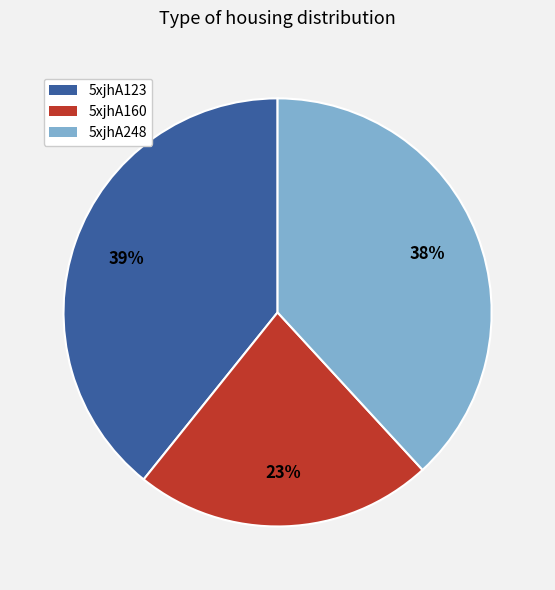

What is the ratio of the value at 5xjhA160 to the value at 5xjhA248?

0.6